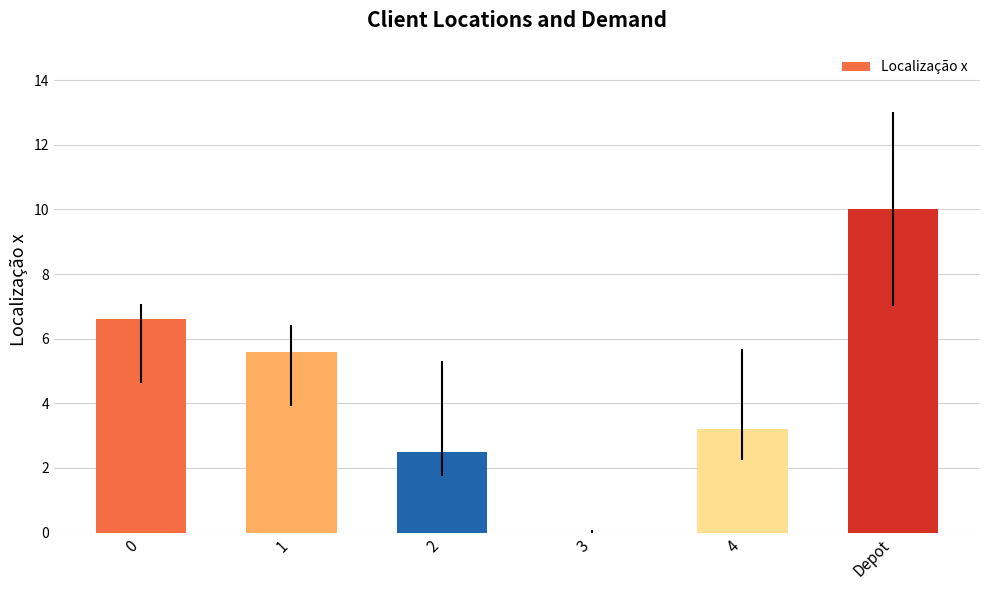

What is the sum of all values?

27.9